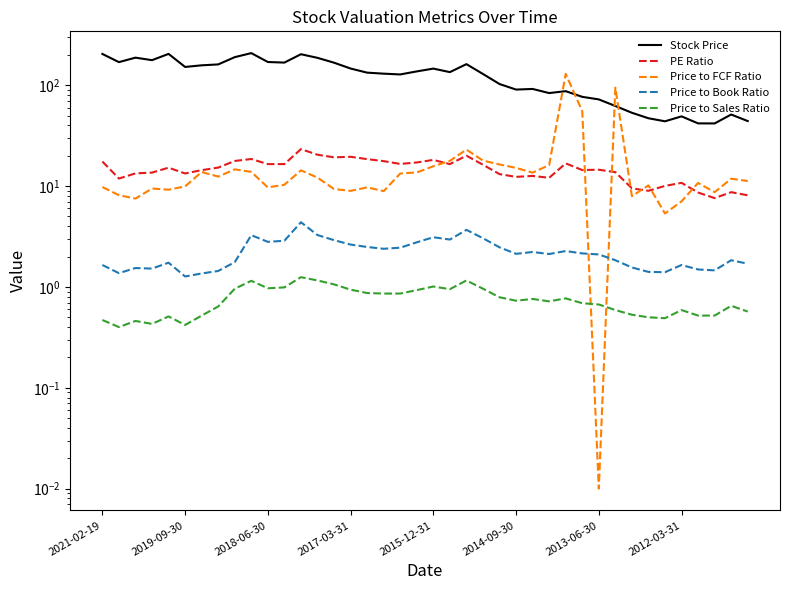

What is the approximate value of PE Ratio at 31?

13.7